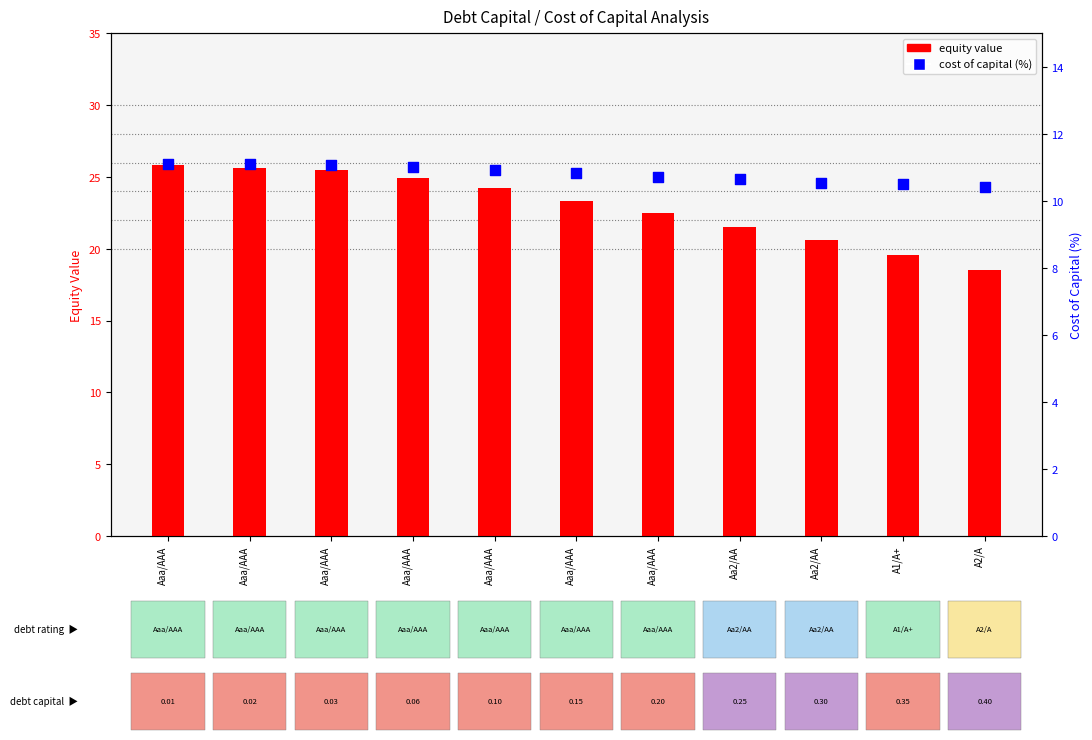

At which category is the sum across all series the highest?

Aaa/AAA